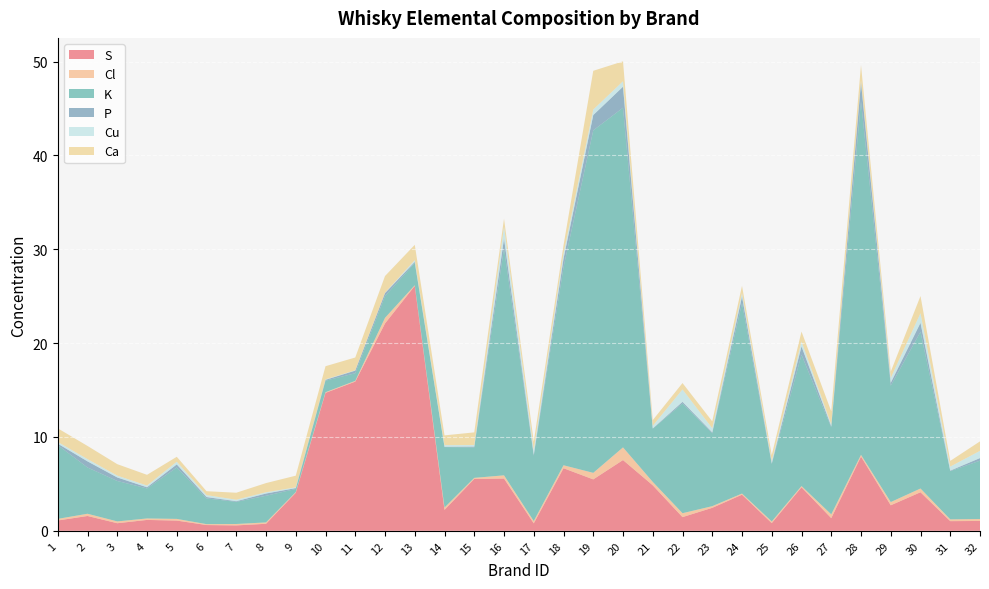

Reading right to left, extract all data points from this chart.

S: 1.1	1.0	4.1	2.7	7.9	1.4	4.6	0.8	3.9	2.5	1.5	4.8	7.5	5.5	6.7	0.8	5.6	5.5	2.2	26.1	22.1	15.9	14.7	4.1	0.7	0.6	0.6	1.1	1.2	0.8	1.6	1.1
Cl: 0.2	0.2	0.4	0.3	0.2	0.4	0.1	0.2	0.1	0.2	0.4	0.4	1.4	0.7	0.3	0.2	0.3	0.1	0.3	0.1	0.6	0.1	0.1	0.1	0.1	0.2	0.1	0.2	0.2	0.2	0.2	0.2
K: 6.2	5.1	16.7	12.4	37.7	9.3	14.0	6.1	20.3	7.8	11.7	5.7	36.2	36.5	21.1	7.0	24.2	3.2	6.4	2.4	2.3	0.8	1.2	0.3	2.8	2.4	2.7	5.5	3.2	4.3	4.9	7.9
P: 0.3	0.1	1.0	0.3	2.0	0.1	0.9	0.1	0.7	0.1	0.2	0.0	2.2	1.6	0.9	0.1	1.0	0.1	0.0	0.1	0.3	0.3	0.1	0.1	0.2	0.1	0.1	0.3	0.1	0.4	0.7	0.2
Cu: 0.8	0.4	1.0	0.5	0.2	0.2	0.5	0.2	0.4	0.4	1.3	0.3	0.6	0.6	0.5	0.5	1.3	0.2	0.2	0.2	0.0	0.0	0.1	0.1	0.1	0.2	0.2	0.3	0.2	0.2	0.2	0.2
Ca: 1.0	0.6	1.8	0.7	1.6	1.4	1.1	0.6	0.8	0.7	0.7	0.6	2.1	4.1	0.9	0.9	0.9	1.4	1.0	1.6	1.8	1.4	1.4	1.2	1.0	0.7	0.4	0.5	1.1	1.2	1.4	1.4